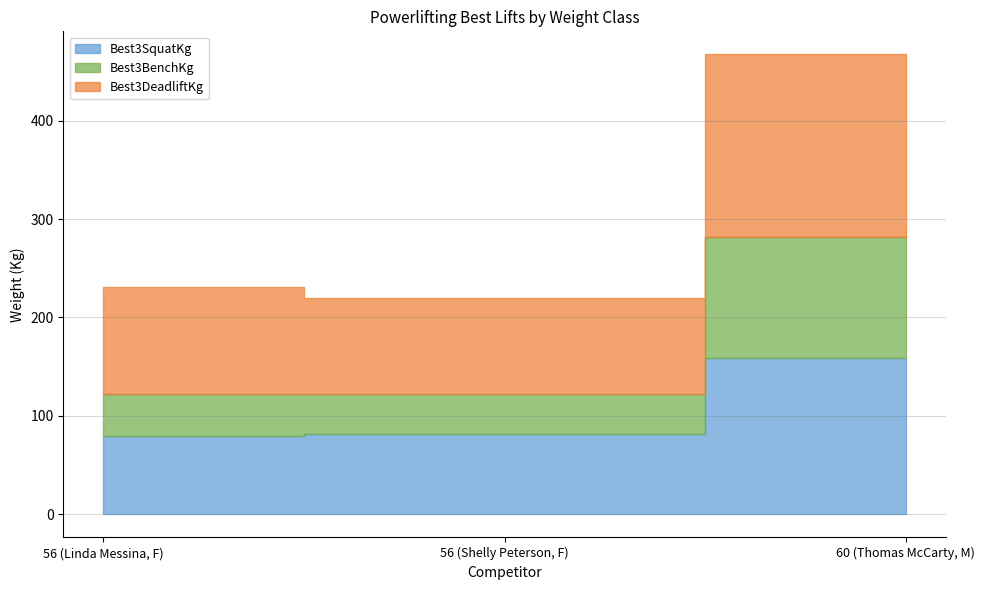

What is the spread (max minus min) of values at 56 (Shelly Peterson, F)?

56.7